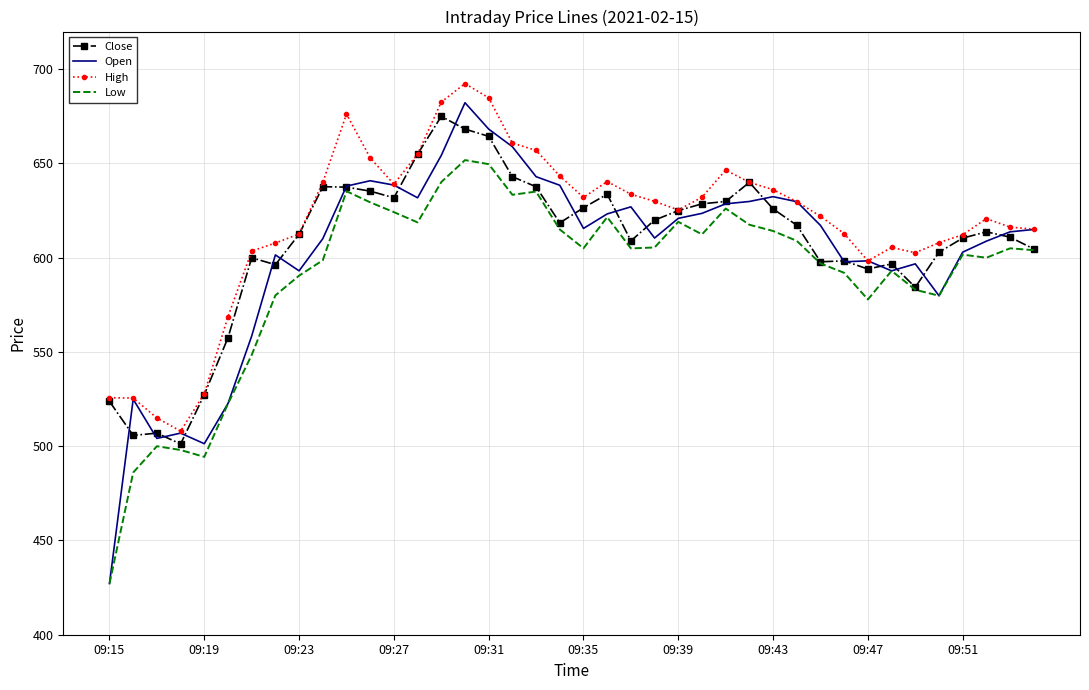

What is the greatest value displayed?

692.4